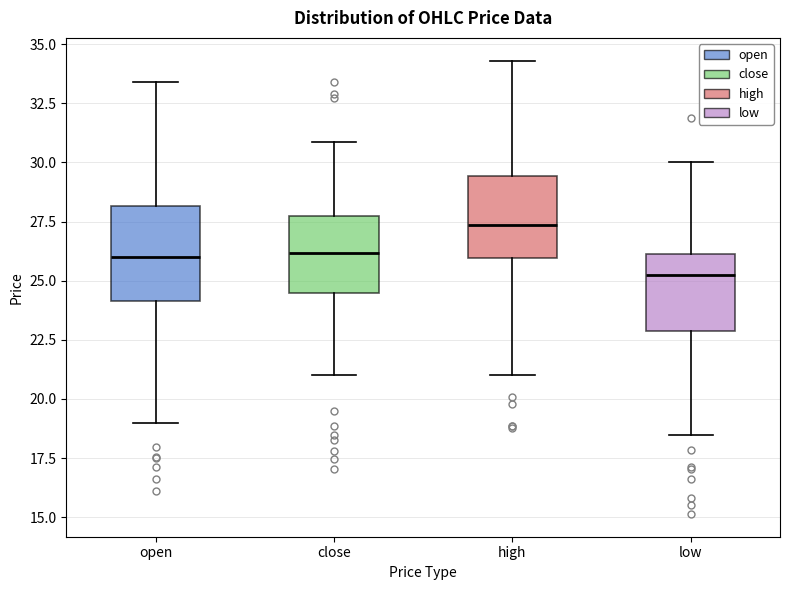

Which box's median line is the highest?

high